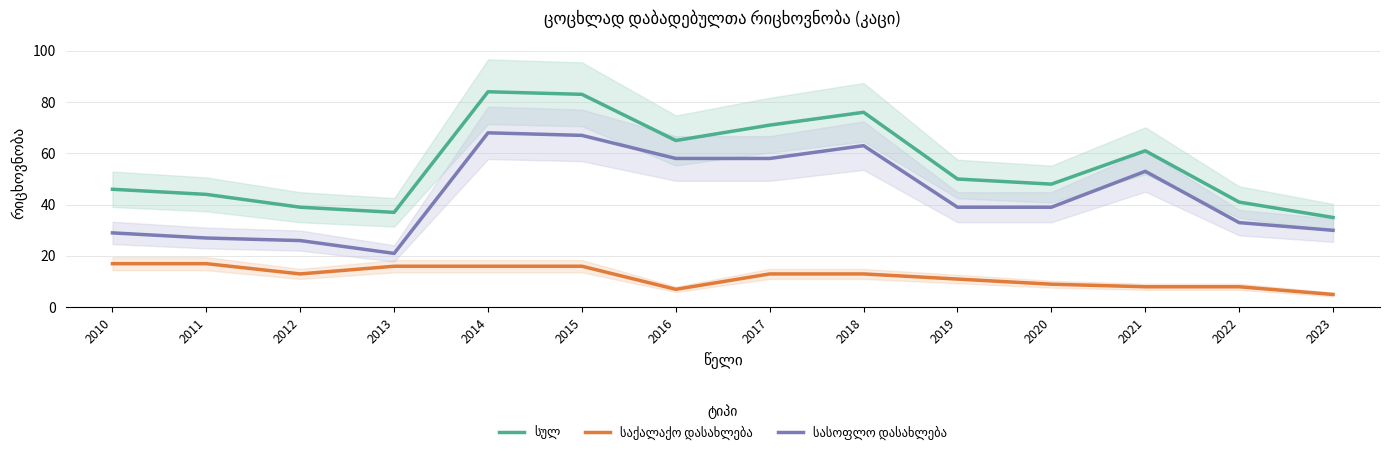

Is it true that სულ equals 37 at 2013?

True